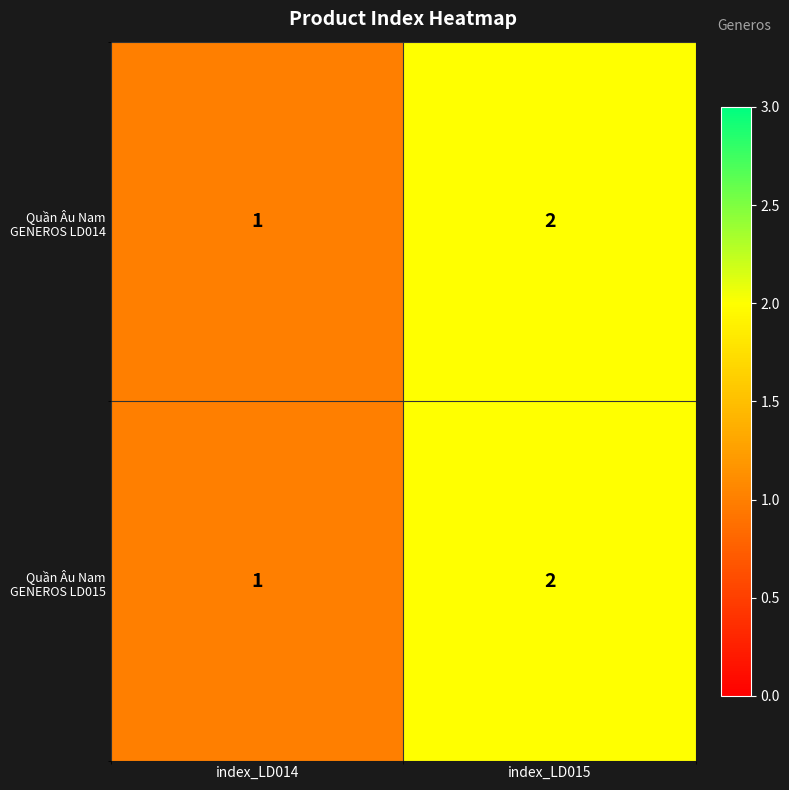

At which category is the sum across all series the highest?

index_LD015